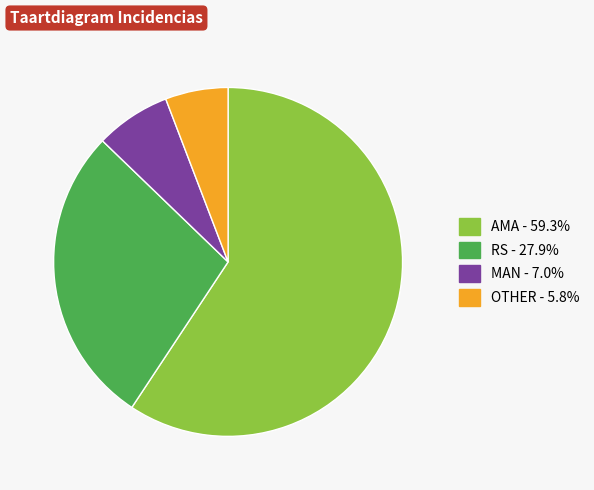

Count the number of slices in the pie.

4